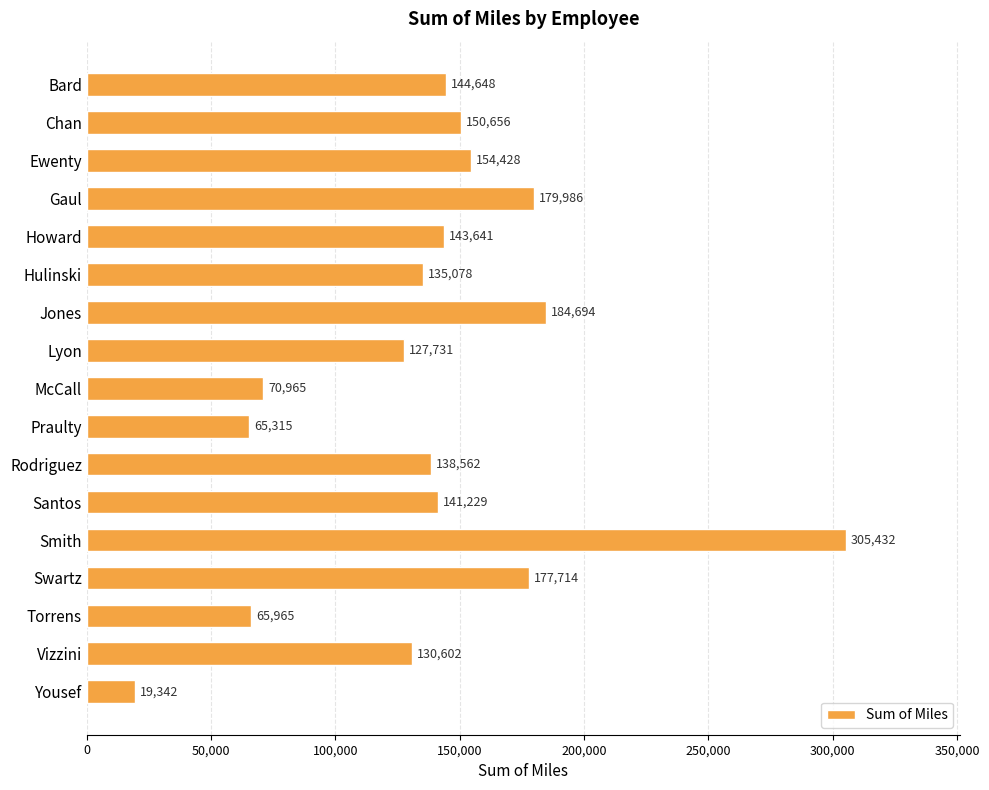

Rank the categories by value from lowest to highest.

Yousef, Praulty, Torrens, McCall, Lyon, Vizzini, Hulinski, Rodriguez, Santos, Howard, Bard, Chan, Ewenty, Swartz, Gaul, Jones, Smith